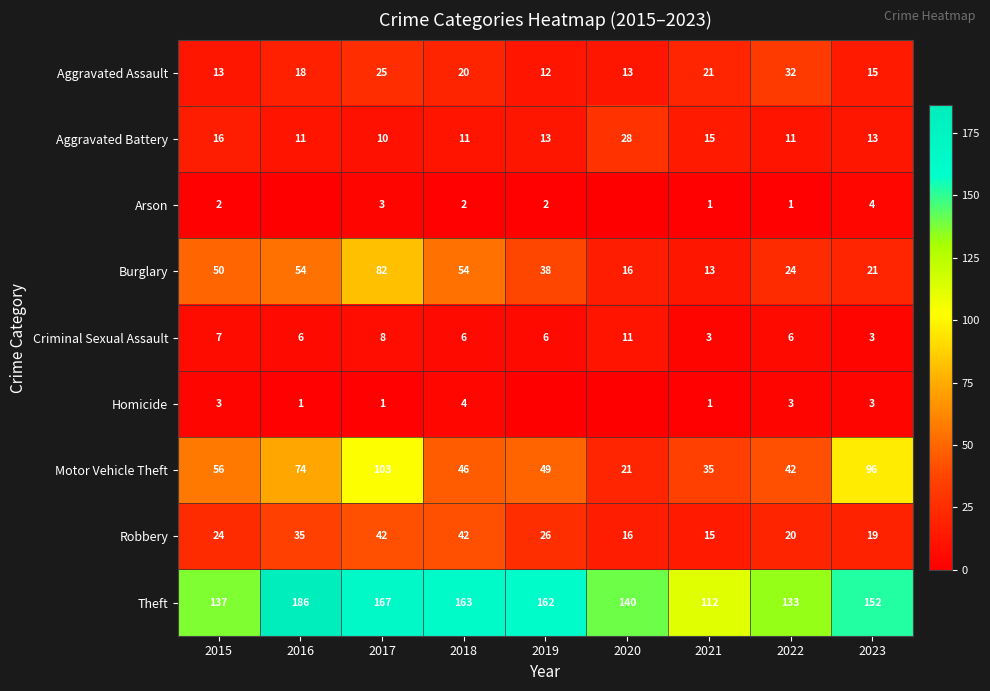

At how many categories does at least one series exceed 148?

5